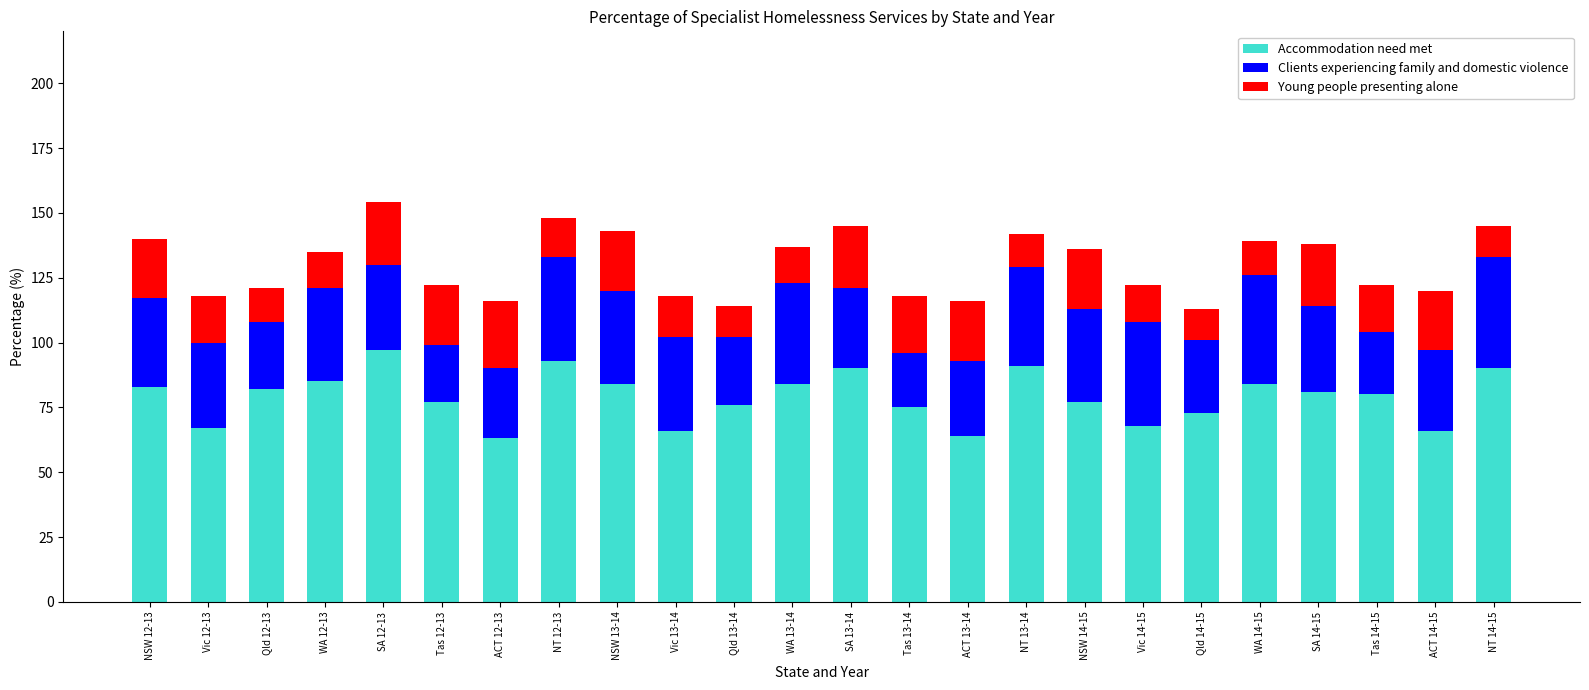

What is the maximum value for Accommodation need met?

97